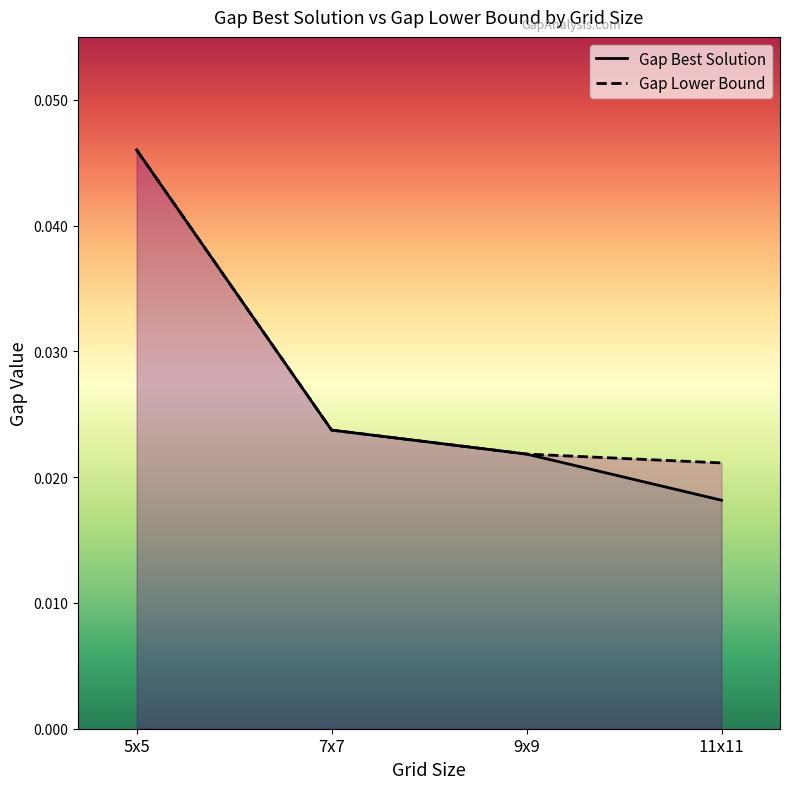

List the labels in order of Gap Best Solution value, smallest first.

11x11, 9x9, 7x7, 5x5